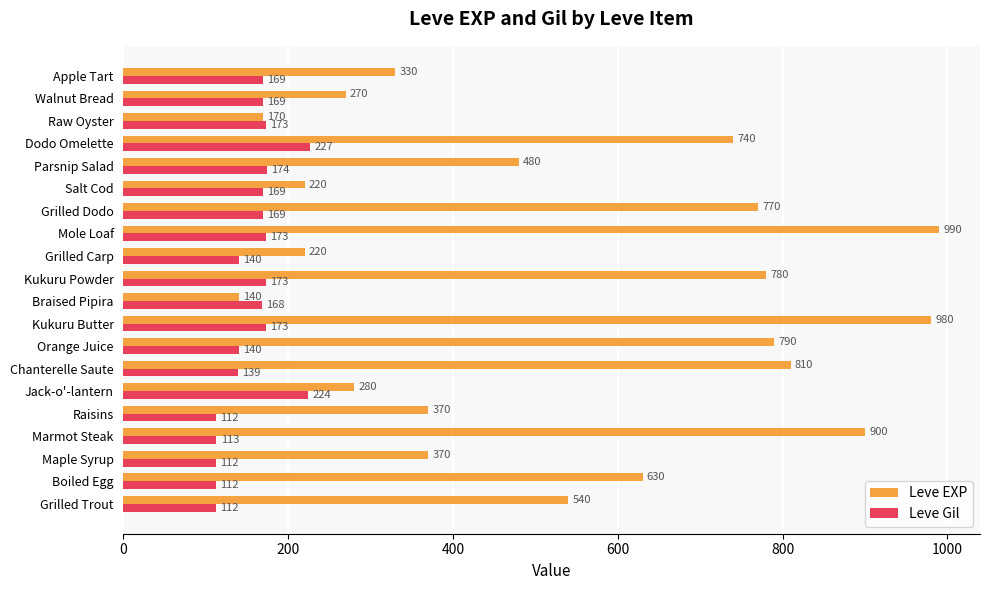

At which label does Leve Gil reach its peak?

Dodo Omelette